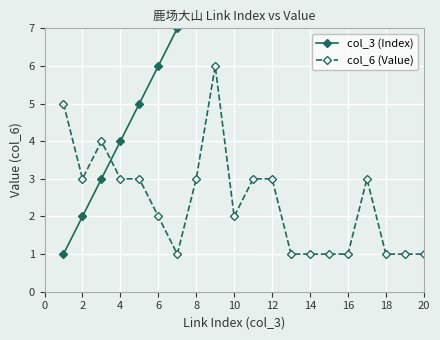

The value of col_6 (Value) at 16 is 0. True or false?

False